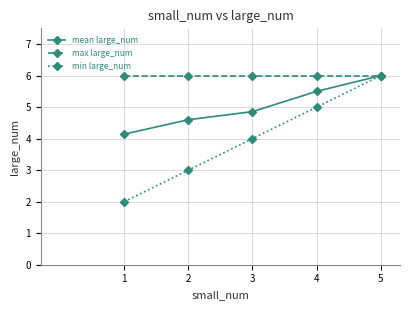

At 2, list the series in order from smallest to largest.

min large_num, mean large_num, max large_num